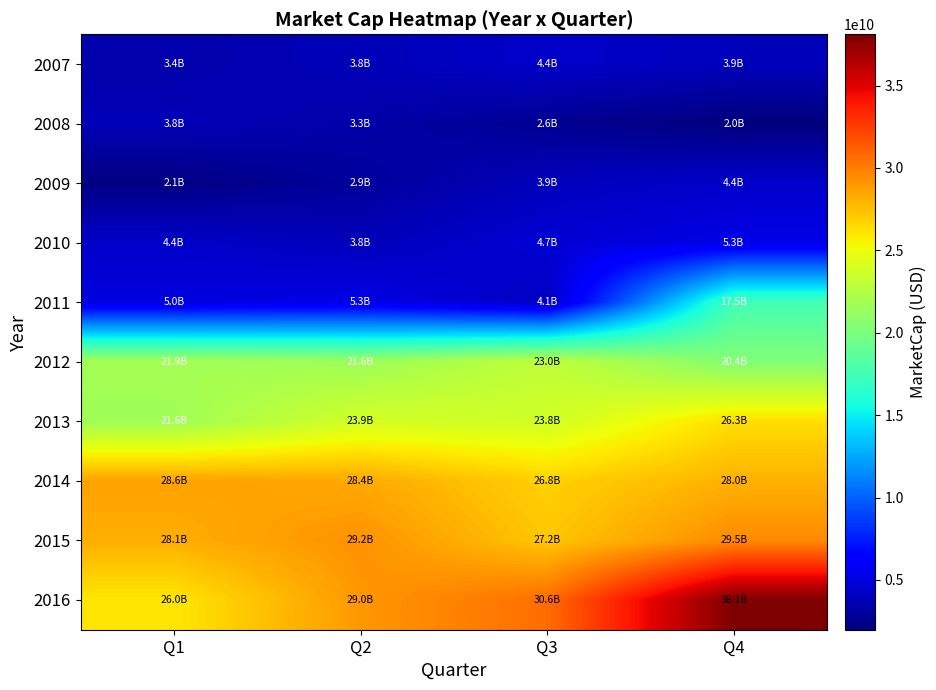

Reading left to right, transcribe all the data shown in this chart.

2007: Q1=3413658981.6	Q2=3811275750.0	Q3=4366281790.0	Q4=3949127220.0
2008: Q1=3768876600.0	Q2=3339897080.0	Q3=2600369530.0	Q4=1976041549.9
2009: Q1=2138439820.0	Q2=2923221100.0	Q3=3932561280.0	Q4=4379432400.0
2010: Q1=4372713360.0	Q2=3841227150.0	Q3=4670934580.0	Q4=5284348400.0
2011: Q1=5013247420.9	Q2=5287383750.0	Q3=4084724720.0	Q4=17546434890.0
2012: Q1=21900331452.3	Q2=21551162150.0	Q3=23042038660.9	Q4=20364949159.6
2013: Q1=21631494049.7	Q2=23884829640.0	Q3=23764522500.0	Q4=26328700200.0
2014: Q1=28634861714.3	Q2=28353324400.0	Q3=26795552849.9	Q4=28017055299.6
2015: Q1=28136706053.3	Q2=29219913524.9	Q3=27213884471.1	Q4=29501669190.3
2016: Q1=25990291110.0	Q2=28995835024.3	Q3=30648292932.5	Q4=38114082860.0